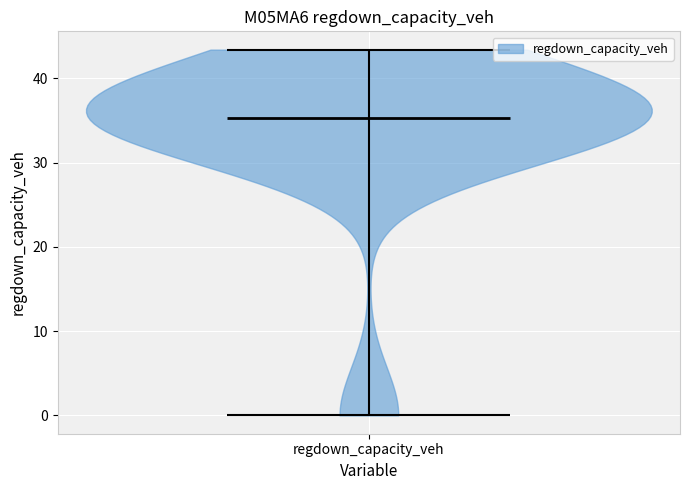

Where does the median line of the violin for regdown_capacity_veh sit on the y-axis? The values are not printed on the chart, so give them approximately, as read against the axis.

35